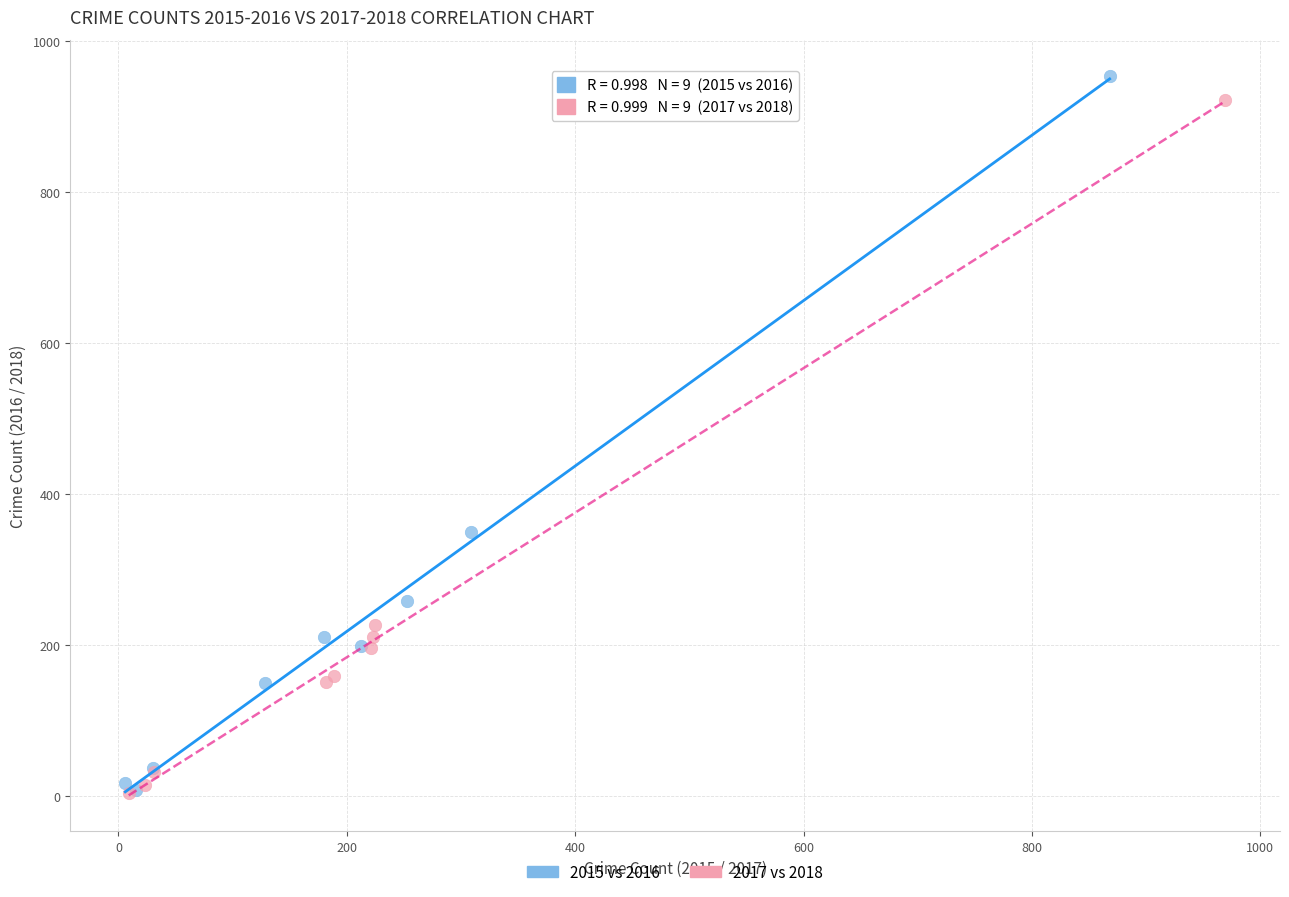

Which series has the widest spread of Y values?

2015 vs 2016